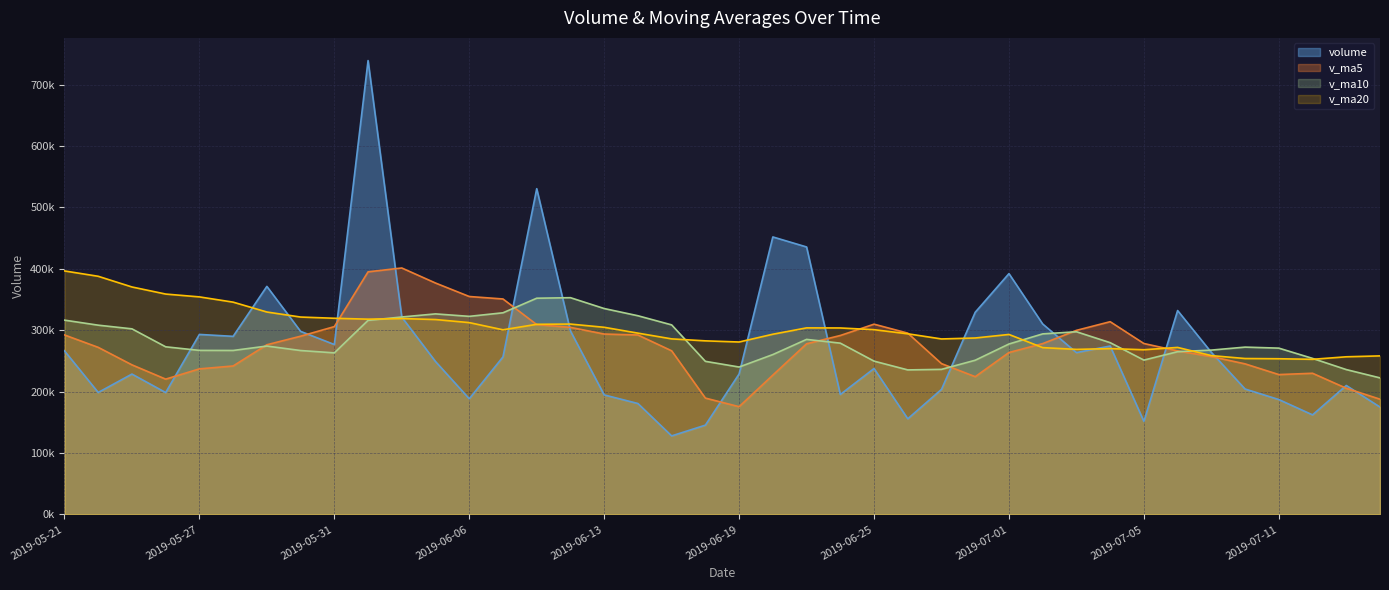

In v_ma20, how many points are lower than both neighbors (excluding endpoints)?

7